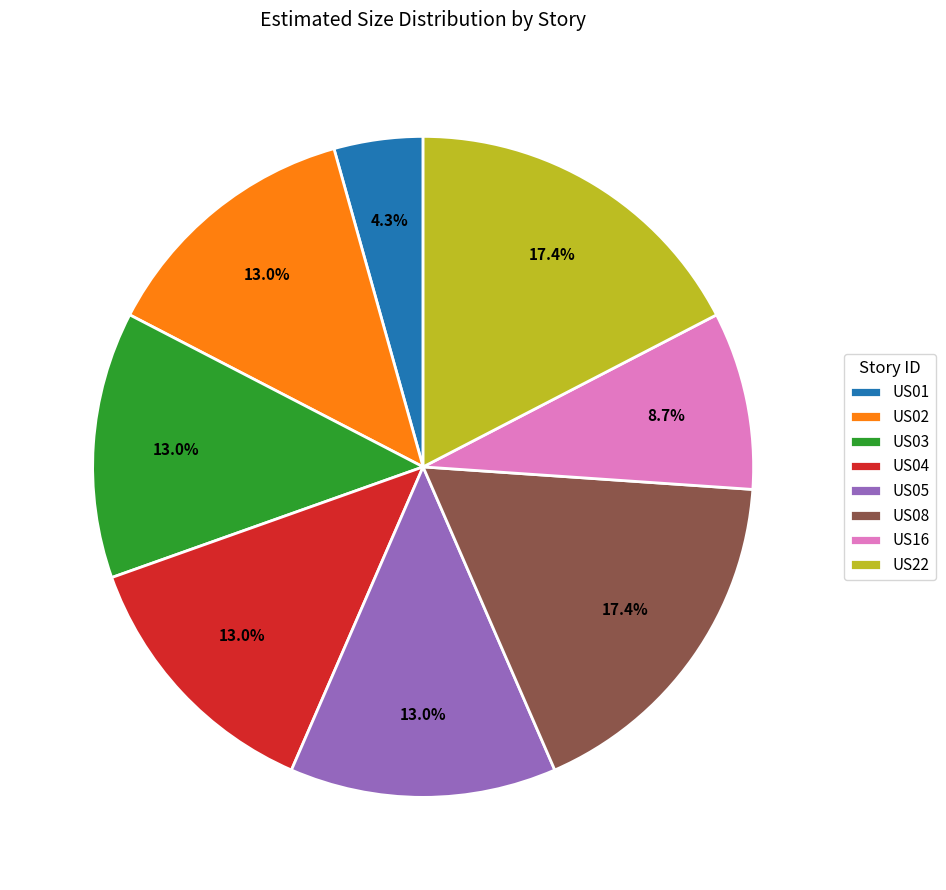

To the nearest percent, what percentage of the pie is US22?

17%